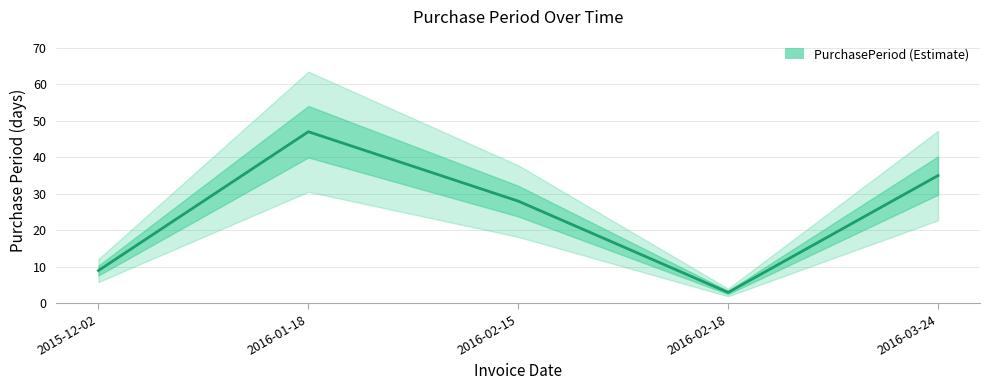

What is the ratio of the value at 2016-02-15 to the value at 2016-03-24?

0.8